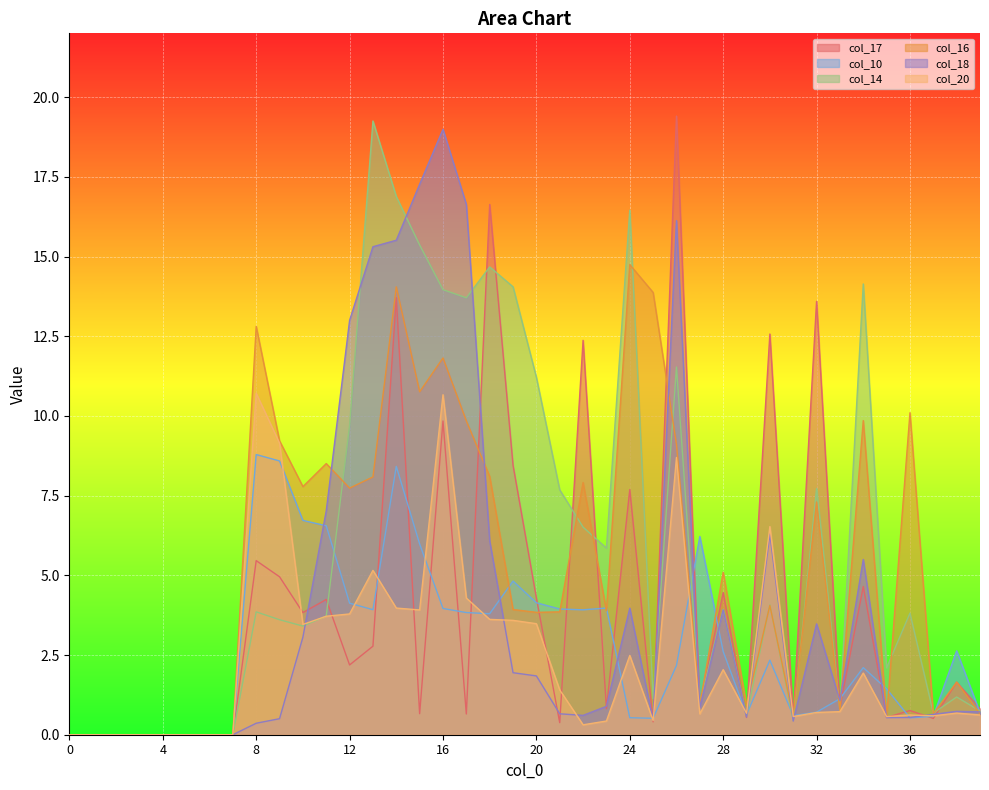

True or false: col_10 has a value of -4.7 at 7.

False